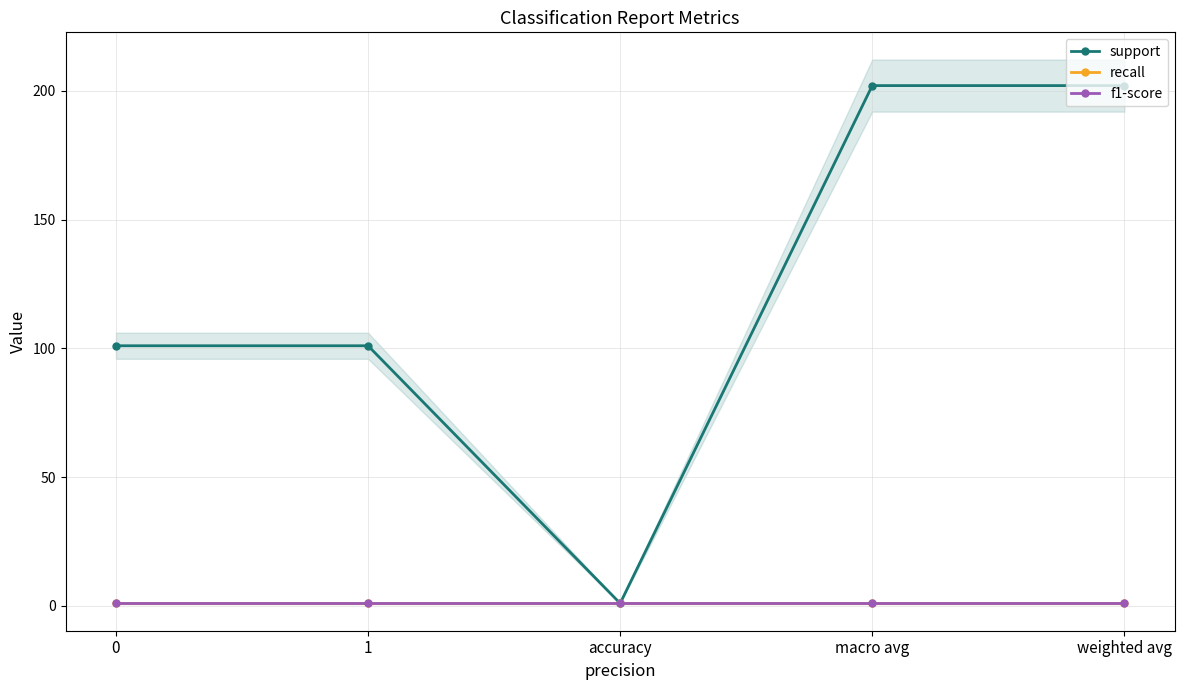

Which category has the highest value across all series?

macro avg